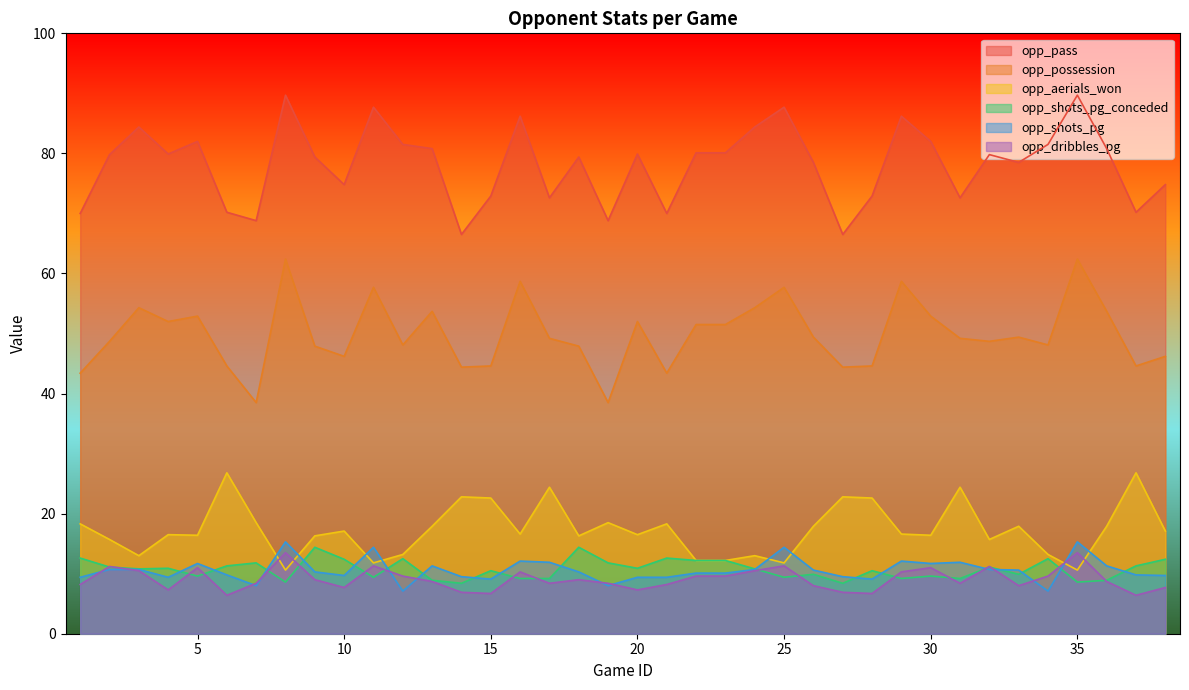

Reading left to right, what are all the values shown in this chart?

opp_pass: 70.0	79.8	84.4	79.9	82.0	70.2	68.8	89.7	79.4	74.8	87.7	81.5	80.8	66.5	72.9	86.2	72.6	79.4	68.8	79.9	70.0	80.1	80.1	84.4	87.7	78.5	66.5	72.9	86.2	82.0	72.6	79.8	78.5	81.5	89.7	80.8	70.2	74.8
opp_possession: 43.4	48.7	54.3	52.0	52.9	44.6	38.5	62.4	47.9	46.2	57.7	48.1	53.7	44.4	44.6	58.7	49.2	47.9	38.5	52.0	43.4	51.5	51.5	54.3	57.7	49.4	44.4	44.6	58.7	52.9	49.2	48.7	49.4	48.1	62.4	53.7	44.6	46.2
opp_aerials_won: 18.3	15.7	13.0	16.5	16.4	26.8	18.5	10.6	16.3	17.1	11.8	13.2	17.9	22.8	22.6	16.6	24.4	16.3	18.5	16.5	18.3	12.2	12.2	13.0	11.8	17.9	22.8	22.6	16.6	16.4	24.4	15.7	17.9	13.2	10.6	17.9	26.8	17.1
opp_shots_pg_conceded: 12.6	11.1	10.8	10.9	9.6	11.3	11.8	8.6	14.4	12.4	9.4	12.5	8.9	8.4	10.5	9.2	9.2	14.4	11.8	10.9	12.6	12.2	12.2	10.8	9.4	9.9	8.4	10.5	9.2	9.6	9.2	11.1	9.9	12.5	8.6	8.9	11.3	12.4
opp_shots_pg: 9.4	10.7	10.7	9.4	11.7	9.8	8.0	15.3	10.3	9.7	14.4	7.1	11.3	9.5	9.1	12.1	11.9	10.3	8.0	9.4	9.4	10.1	10.1	10.7	14.4	10.6	9.5	9.1	12.1	11.7	11.9	10.7	10.6	7.1	15.3	11.3	9.8	9.7
opp_dribbles_pg: 8.2	11.2	10.5	7.3	11.0	6.4	8.4	13.5	9.0	7.7	11.3	9.6	8.7	6.9	6.7	10.3	8.4	9.0	8.4	7.3	8.2	9.6	9.6	10.5	11.3	8.0	6.9	6.7	10.3	11.0	8.4	11.2	8.0	9.6	13.5	8.7	6.4	7.7